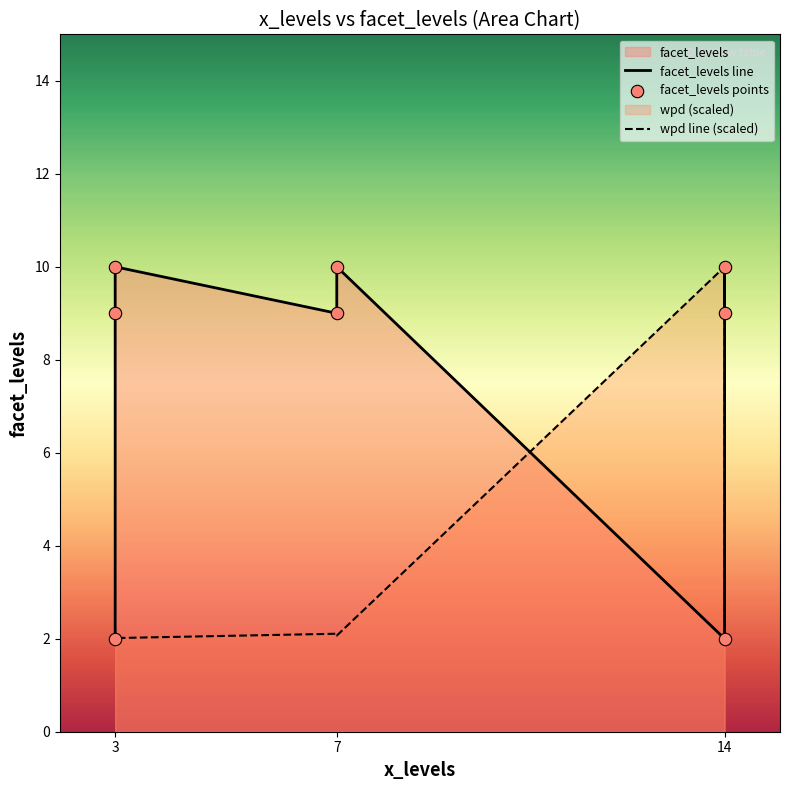

What is the total value across all series at 3?

6.2